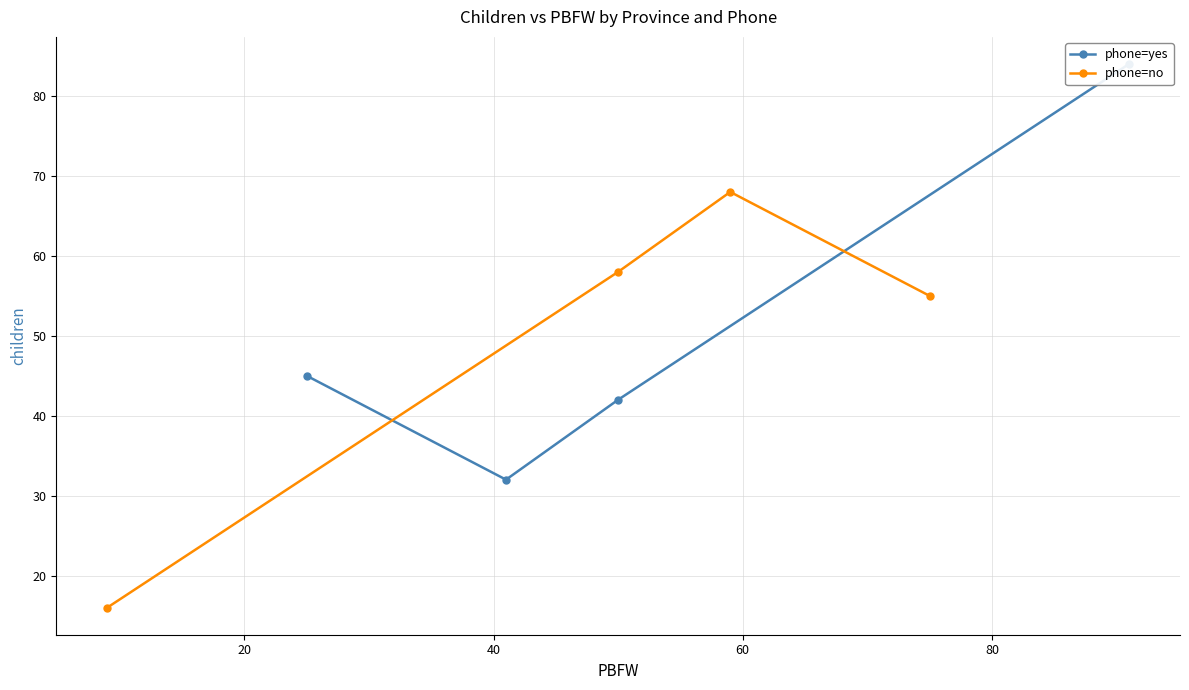

What is the maximum value for phone=no?

68